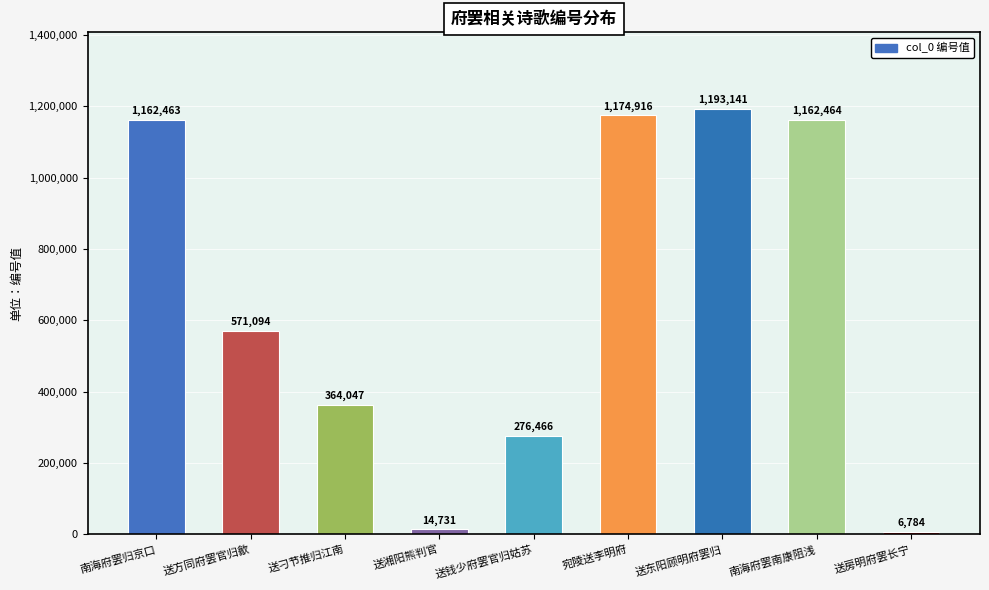

What is the average value?

658456